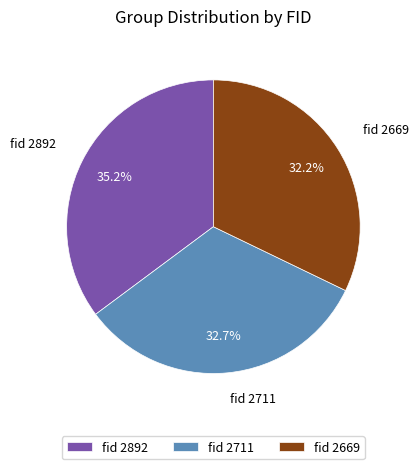

Count the number of slices in the pie.

3